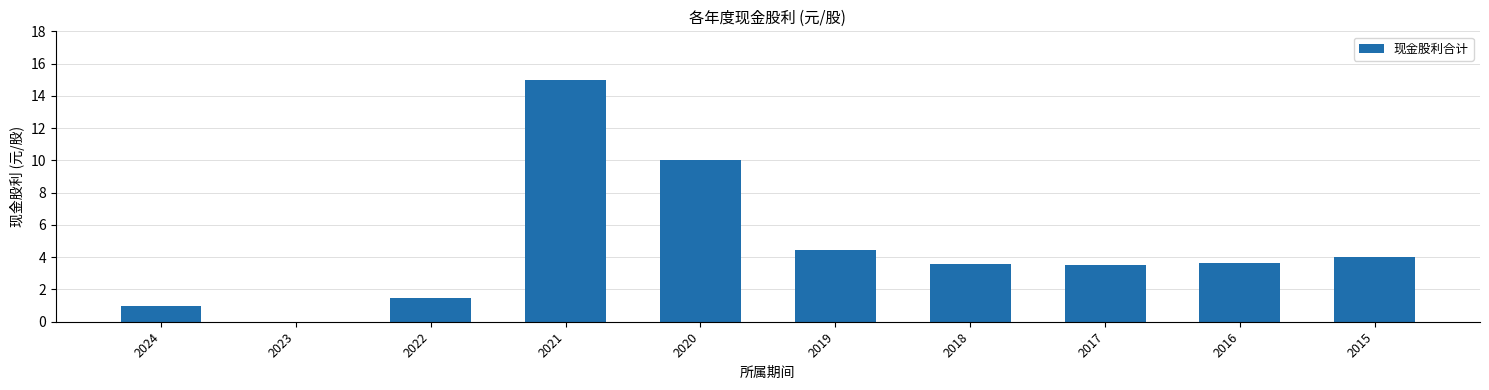

The chart shows a value of 4.4 at 2019. True or false?

True